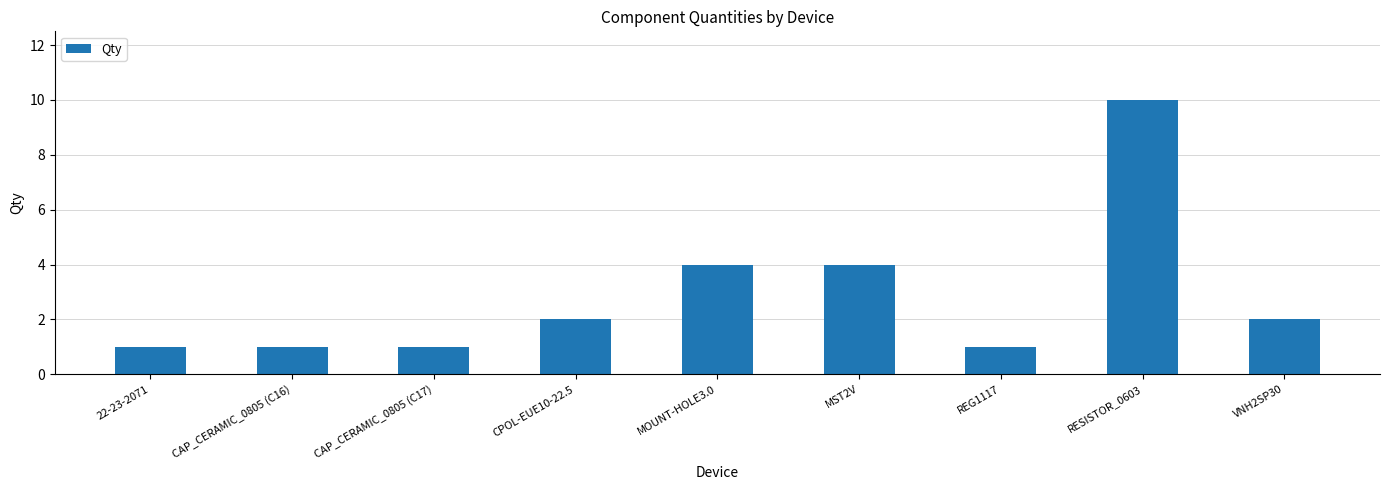

Reading left to right, what are all the values shown in this chart?

22-23-2071=1	CAP_CERAMIC_0805 (C16)=1	CAP_CERAMIC_0805 (C17)=1	CPOL-EUE10-22.5=2	MOUNT-HOLE3.0=4	MST2V=4	REG1117=1	RESISTOR_0603=10	VNH2SP30=2